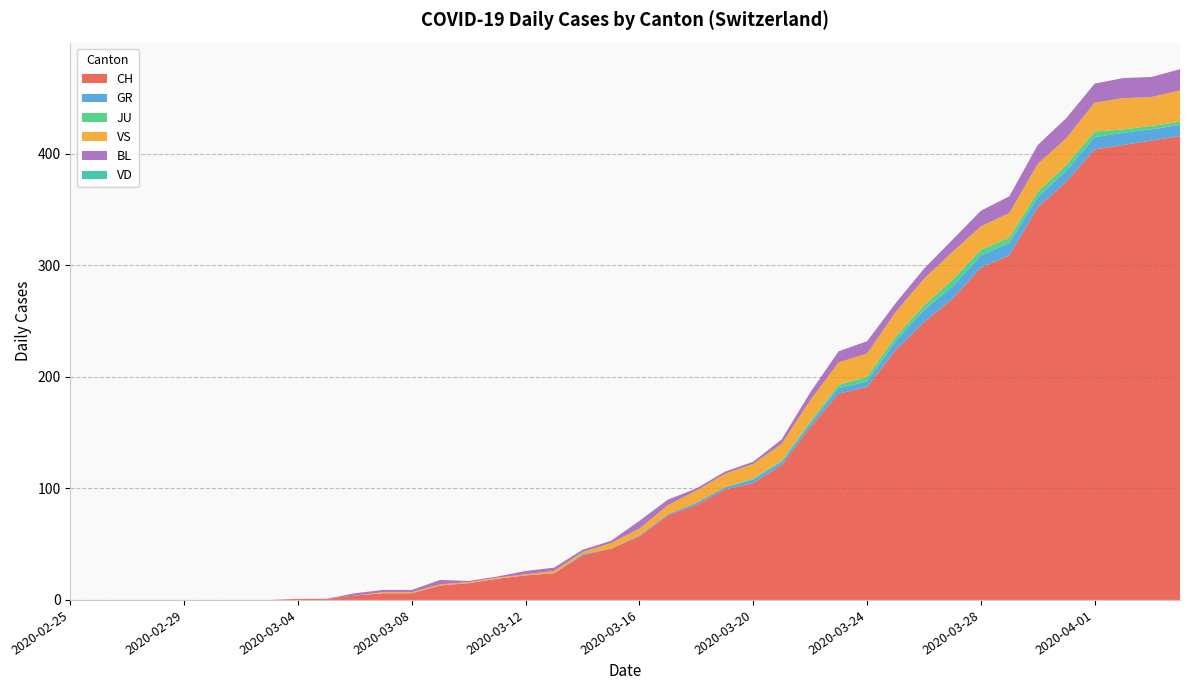

Reading left to right, transcribe all the data shown in this chart.

CH: 2020-02-25=0	2020-02-26=0	2020-02-27=0	2020-02-28=0	2020-02-29=0	2020-03-01=0	2020-03-02=0	2020-03-03=0	2020-03-04=1	2020-03-05=1	2020-03-06=4	2020-03-07=6	2020-03-08=6	2020-03-09=13	2020-03-10=15	2020-03-11=19	2020-03-12=22	2020-03-13=24	2020-03-14=40	2020-03-15=46	2020-03-16=57	2020-03-17=76	2020-03-18=85	2020-03-19=99	2020-03-20=105	2020-03-21=121	2020-03-22=155	2020-03-23=185	2020-03-24=191	2020-03-25=224	2020-03-26=249	2020-03-27=270	2020-03-28=298	2020-03-29=309	2020-03-30=352	2020-03-31=375	2020-04-01=404	2020-04-02=408	2020-04-03=412	2020-04-04=416
GR: 2020-02-25=0	2020-02-26=0	2020-02-27=0	2020-02-28=0	2020-02-29=0	2020-03-01=0	2020-03-02=0	2020-03-03=0	2020-03-04=0	2020-03-05=0	2020-03-06=0	2020-03-07=0	2020-03-08=0	2020-03-09=0	2020-03-10=0	2020-03-11=0	2020-03-12=0	2020-03-13=0	2020-03-14=1	2020-03-15=0	2020-03-16=1	2020-03-17=1	2020-03-18=2	2020-03-19=2	2020-03-20=3	2020-03-21=3	2020-03-22=3	2020-03-23=5	2020-03-24=5	2020-03-25=8	2020-03-26=11	2020-03-27=11	2020-03-28=11	2020-03-29=11	2020-03-30=9	2020-03-31=10	2020-04-01=11	2020-04-02=11	2020-04-03=10	2020-04-04=10
JU: 2020-02-25=0	2020-02-26=0	2020-02-27=0	2020-02-28=0	2020-02-29=0	2020-03-01=0	2020-03-02=0	2020-03-03=0	2020-03-04=0	2020-03-05=0	2020-03-06=0	2020-03-07=0	2020-03-08=0	2020-03-09=0	2020-03-10=0	2020-03-11=0	2020-03-12=0	2020-03-13=0	2020-03-14=0	2020-03-15=0	2020-03-16=0	2020-03-17=0	2020-03-18=0	2020-03-19=0	2020-03-20=1	2020-03-21=1	2020-03-22=2	2020-03-23=3	2020-03-24=4	2020-03-25=4	2020-03-26=4	2020-03-27=6	2020-03-28=5	2020-03-29=5	2020-03-30=5	2020-03-31=5	2020-04-01=5	2020-04-02=3	2020-04-03=3	2020-04-04=3
VS: 2020-02-25=0	2020-02-26=0	2020-02-27=0	2020-02-28=0	2020-02-29=0	2020-03-01=0	2020-03-02=0	2020-03-03=0	2020-03-04=0	2020-03-05=0	2020-03-06=0	2020-03-07=1	2020-03-08=1	2020-03-09=1	2020-03-10=1	2020-03-11=1	2020-03-12=1	2020-03-13=2	2020-03-14=2	2020-03-15=5	2020-03-16=6	2020-03-17=8	2020-03-18=11	2020-03-19=12	2020-03-20=13	2020-03-21=15	2020-03-22=19	2020-03-23=20	2020-03-24=21	2020-03-25=22	2020-03-26=24	2020-03-27=25	2020-03-28=21	2020-03-29=22	2020-03-30=25	2020-03-31=24	2020-04-01=26	2020-04-02=28	2020-04-03=26	2020-04-04=28
BL: 2020-02-25=0	2020-02-26=0	2020-02-27=0	2020-02-28=0	2020-02-29=0	2020-03-01=0	2020-03-02=0	2020-03-03=0	2020-03-04=0	2020-03-05=0	2020-03-06=2	2020-03-07=2	2020-03-08=2	2020-03-09=4	2020-03-10=1	2020-03-11=1	2020-03-12=3	2020-03-13=3	2020-03-14=2	2020-03-15=2	2020-03-16=7	2020-03-17=5	2020-03-18=2	2020-03-19=2	2020-03-20=2	2020-03-21=4	2020-03-22=7	2020-03-23=10	2020-03-24=11	2020-03-25=8	2020-03-26=9	2020-03-27=11	2020-03-28=14	2020-03-29=15	2020-03-30=17	2020-03-31=18	2020-04-01=17	2020-04-02=18	2020-04-03=18	2020-04-04=19
VD: 2020-02-25=0	2020-02-26=0	2020-02-27=0	2020-02-28=0	2020-02-29=0	2020-03-01=0	2020-03-02=0	2020-03-03=0	2020-03-04=0	2020-03-05=0	2020-03-06=0	2020-03-07=0	2020-03-08=0	2020-03-09=0	2020-03-10=0	2020-03-11=0	2020-03-12=0	2020-03-13=0	2020-03-14=0	2020-03-15=0	2020-03-16=0	2020-03-17=0	2020-03-18=0	2020-03-19=0	2020-03-20=0	2020-03-21=0	2020-03-22=0	2020-03-23=0	2020-03-24=0	2020-03-25=0	2020-03-26=0	2020-03-27=0	2020-03-28=0	2020-03-29=0	2020-03-30=0	2020-03-31=0	2020-04-01=0	2020-04-02=0	2020-04-03=0	2020-04-04=0